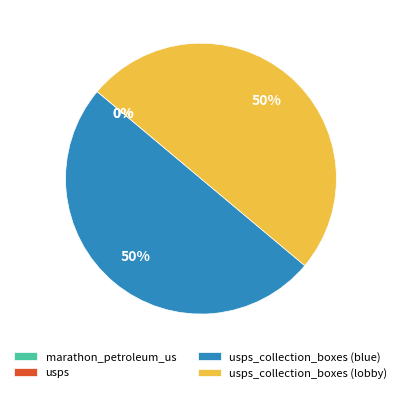

To the nearest percent, what is the difference between the largest and smallest slice percentages?

50%